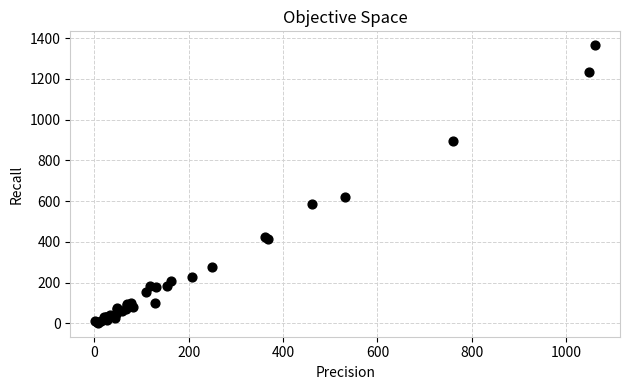

What Y value in the scatter plot is closest to 684?

620